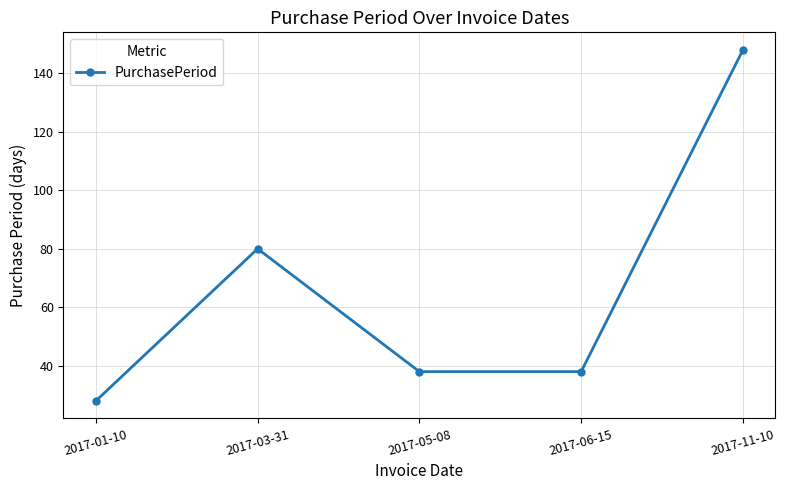

What is the label of the 1st point from the left?

2017-01-10